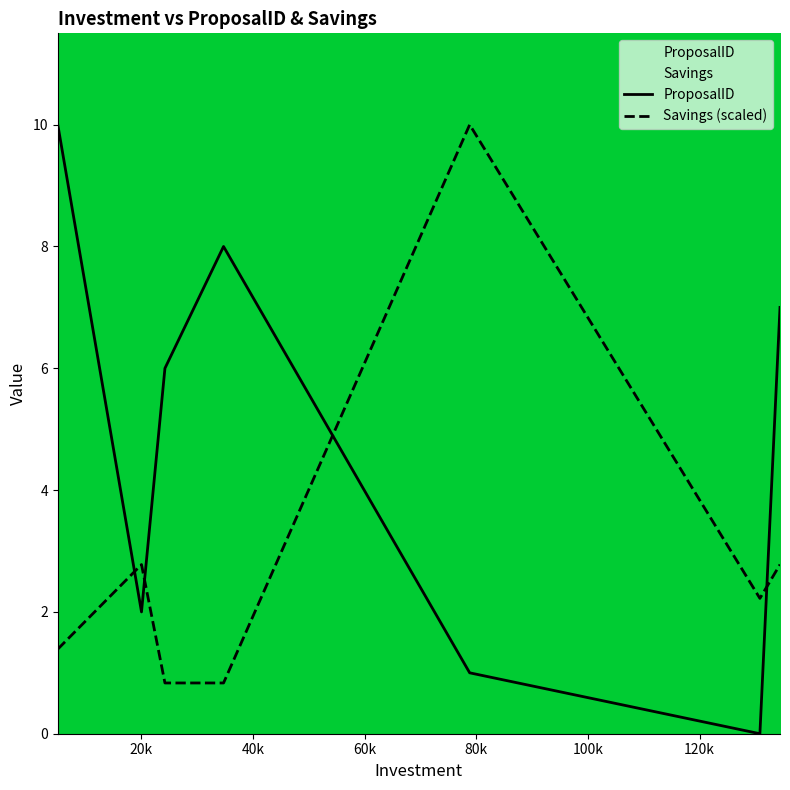

Does the chart have visible grid lines?

No